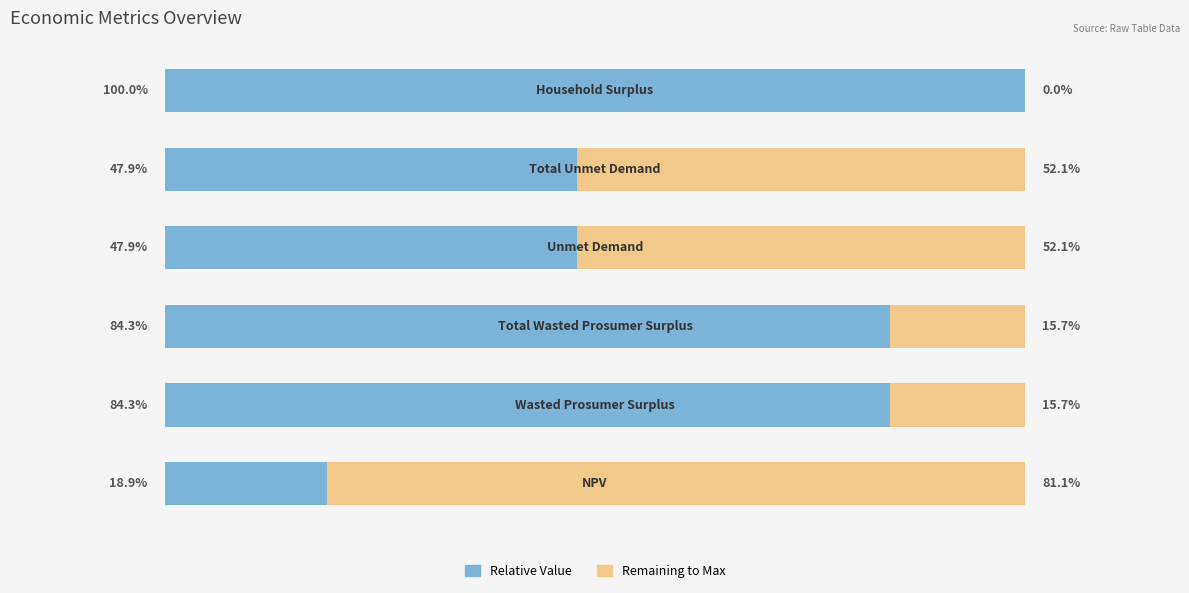

What is the maximum value shown in the chart?

100.0